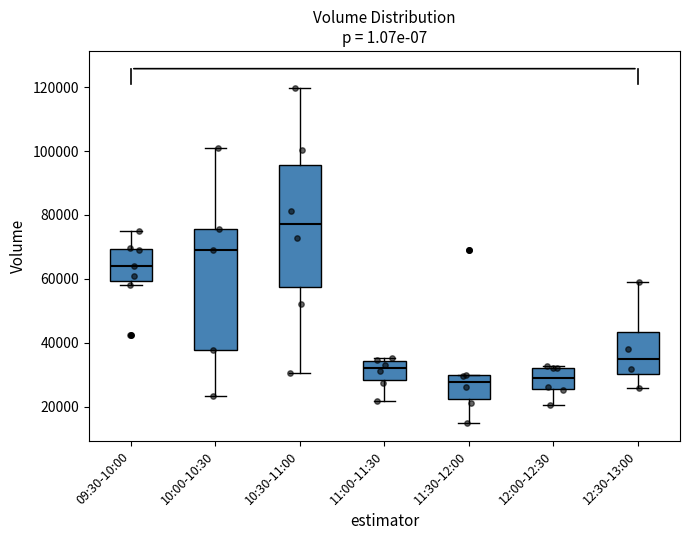

Where does the median line of the box for 10:30-11:00 sit on the y-axis? The values are not printed on the chart, so give them approximately, as read against the axis.

78000